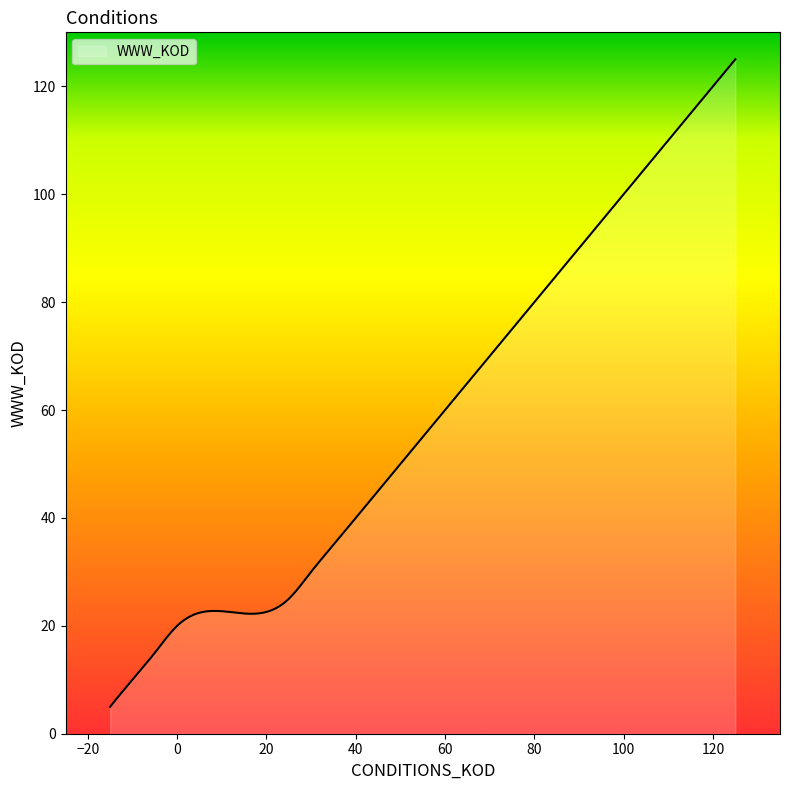

What is the difference between the maximum and minimum values?

120.0